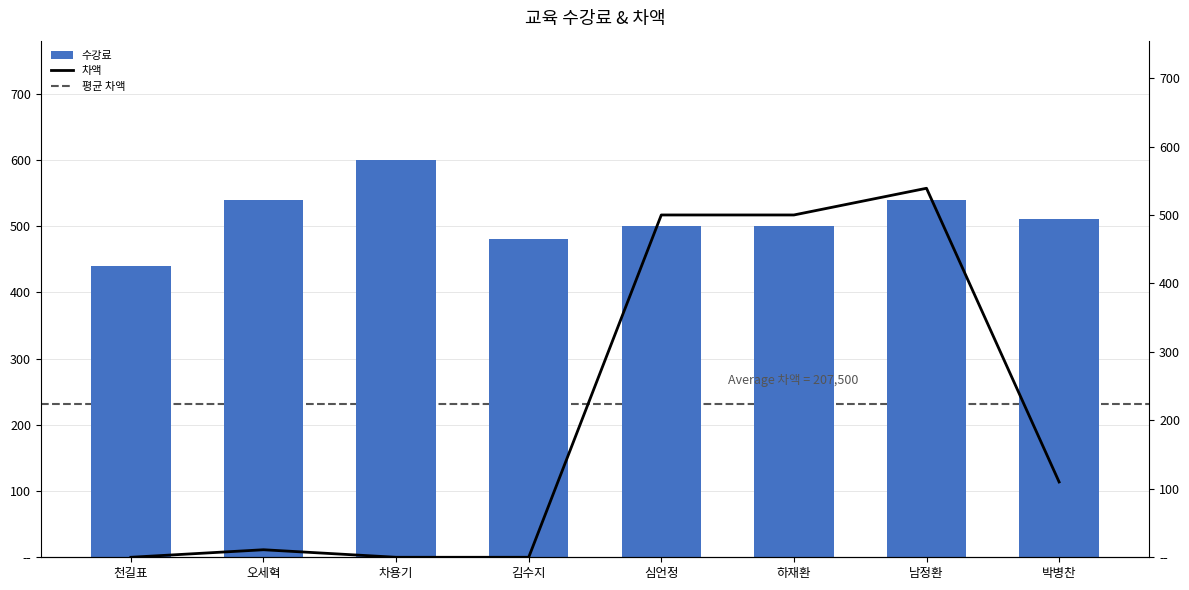

What position from the left is 박병찬?

8